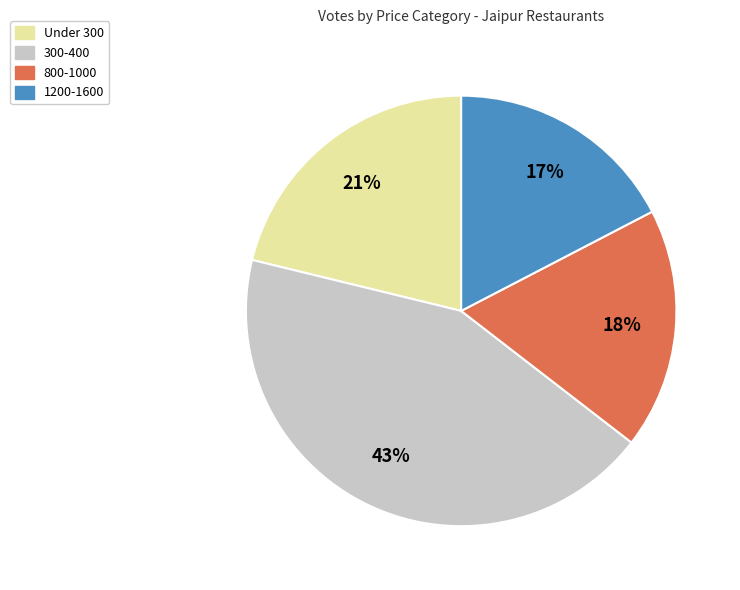

To the nearest percent, what portion does 300-400 represent?

43%